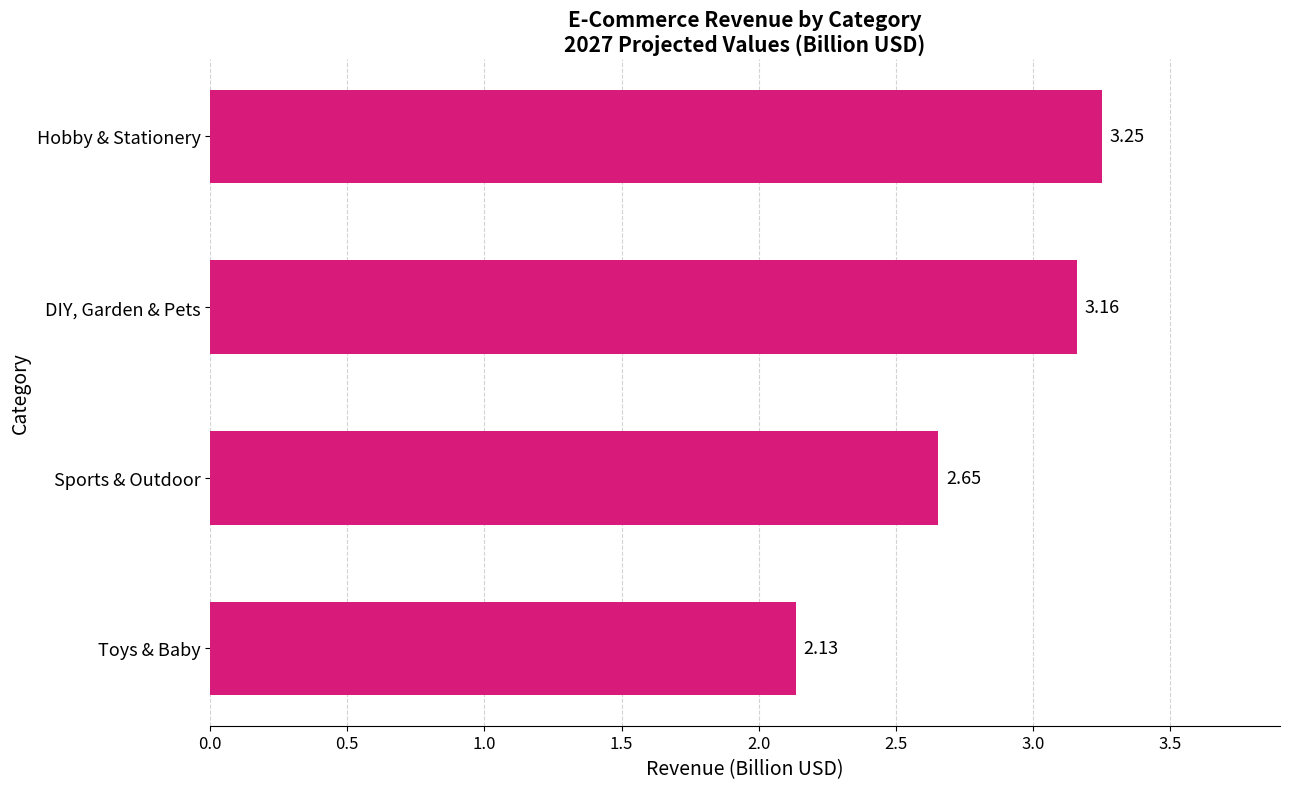

Rank the categories by value from lowest to highest.

Toys & Baby, Sports & Outdoor, DIY, Garden & Pets, Hobby & Stationery